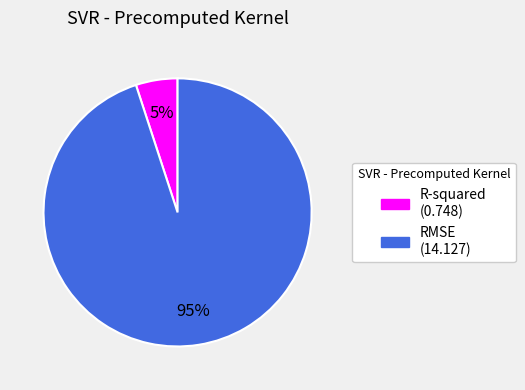

To the nearest percent, what percentage of the pie is R-squared?

5%